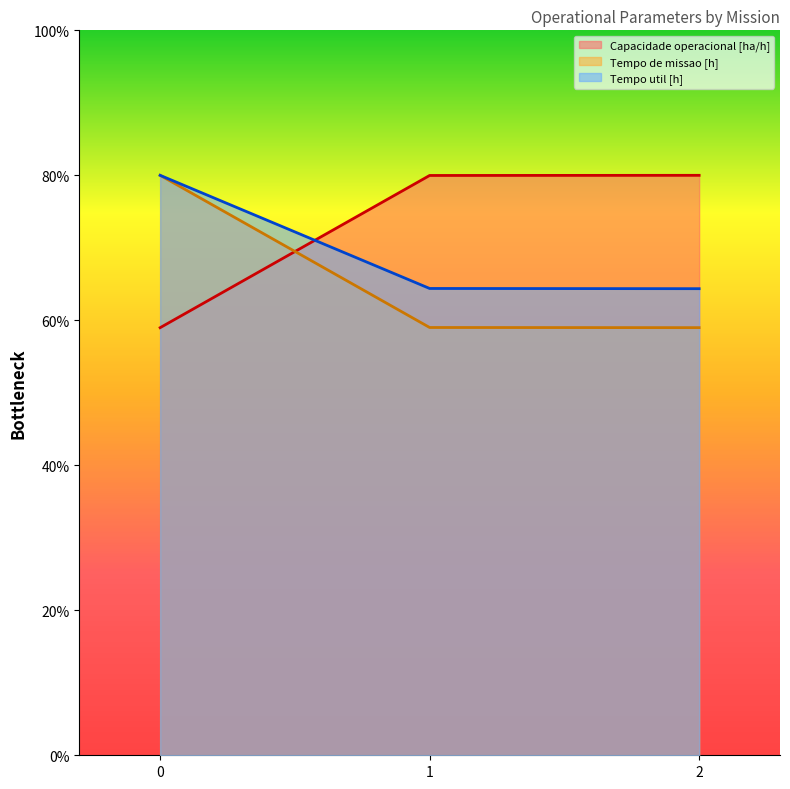

Rank the categories by Capacidade operacional [ha/h] value from lowest to highest.

0, 1, 2